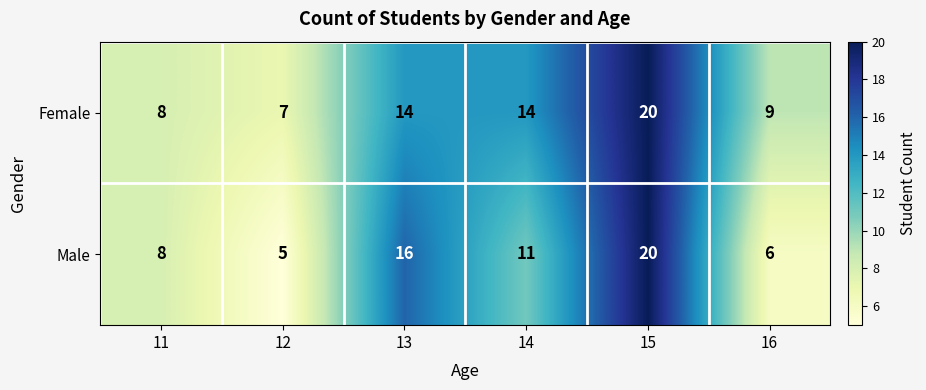

What is the sum of all Male values?

66